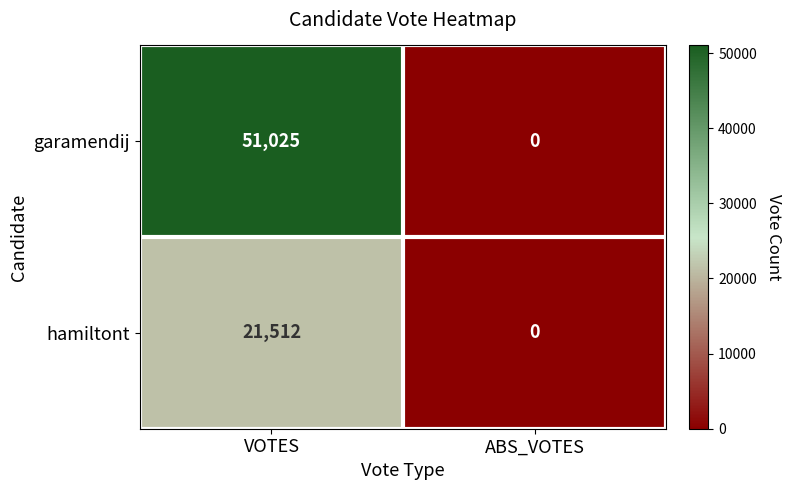

Which category has the lowest value in the hamiltont series?

ABS_VOTES